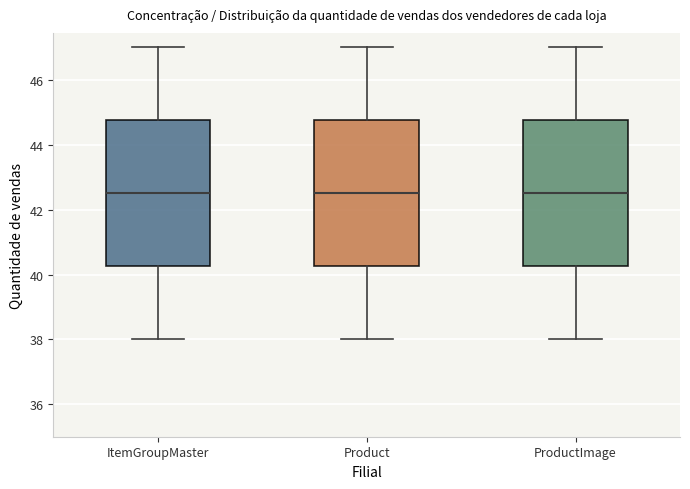

Where is the upper edge of the box for Product on the y-axis? The values are not printed on the chart, so give them approximately, as read against the axis.

44.8